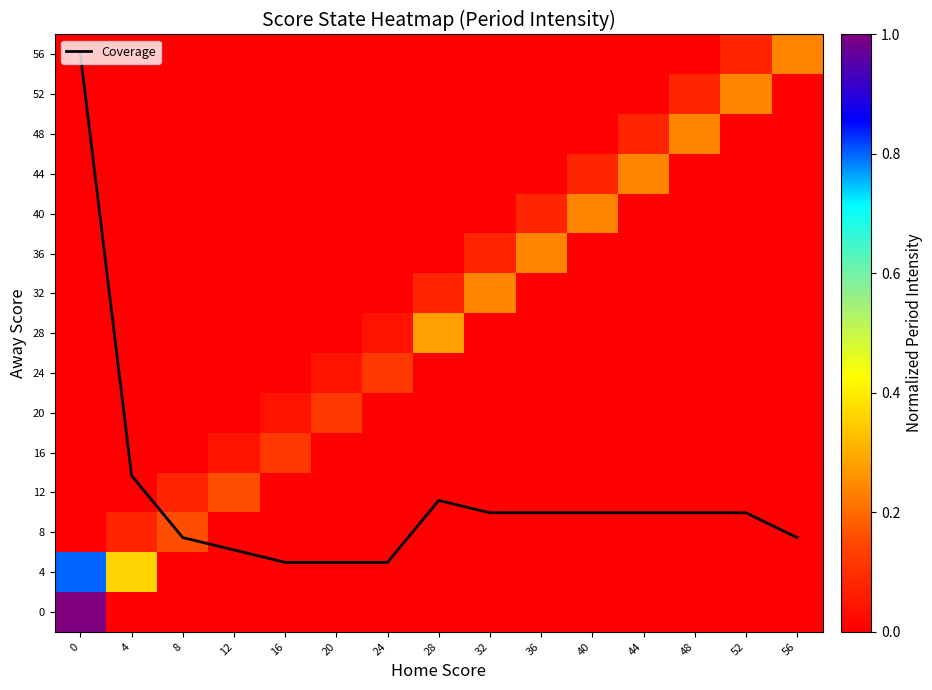

The value of 36 at 28 is 0.0. True or false?

True